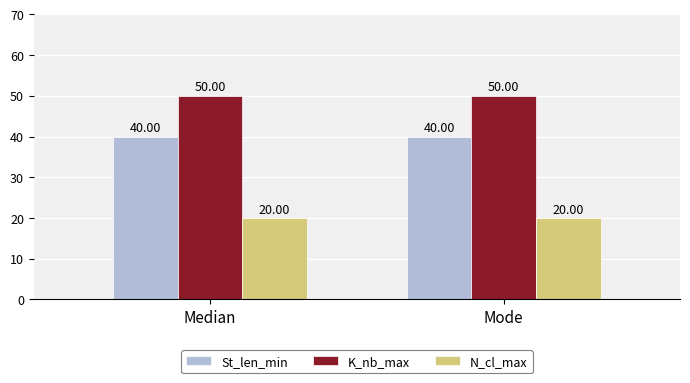

Rank the series at Median from lowest to highest value.

N_cl_max, St_len_min, K_nb_max